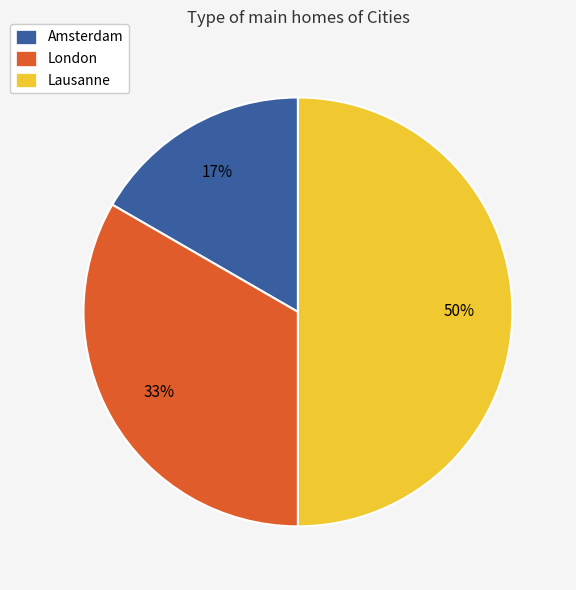

How many slices are in this pie chart?

3